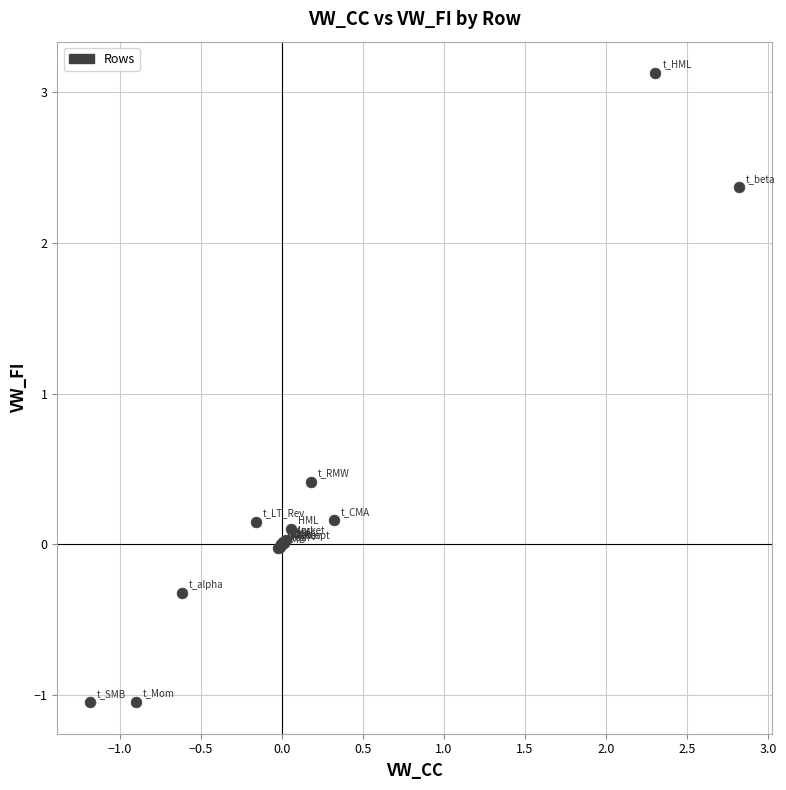

What Y value in the scatter plot is closest to 1?

0.4